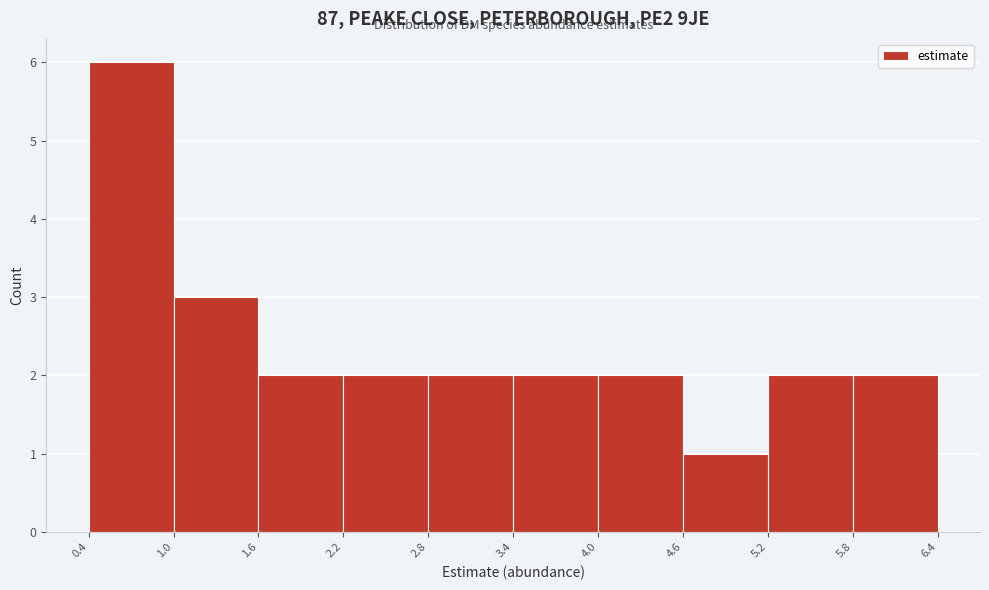

Reading left to right, list every bar in this chart as the range it spans on the x-axis followed by its height. The values are not printed on the chart, so give them approximately, as read against the axis.

0.4 to 1.0: 6
1.0 to 1.6: 3
1.6 to 2.2: 2
2.2 to 2.8: 2
2.8 to 3.4: 2
3.4 to 4.0: 2
4.0 to 4.6: 2
4.6 to 5.2: 1
5.2 to 5.8: 2
5.8 to 6.4: 2